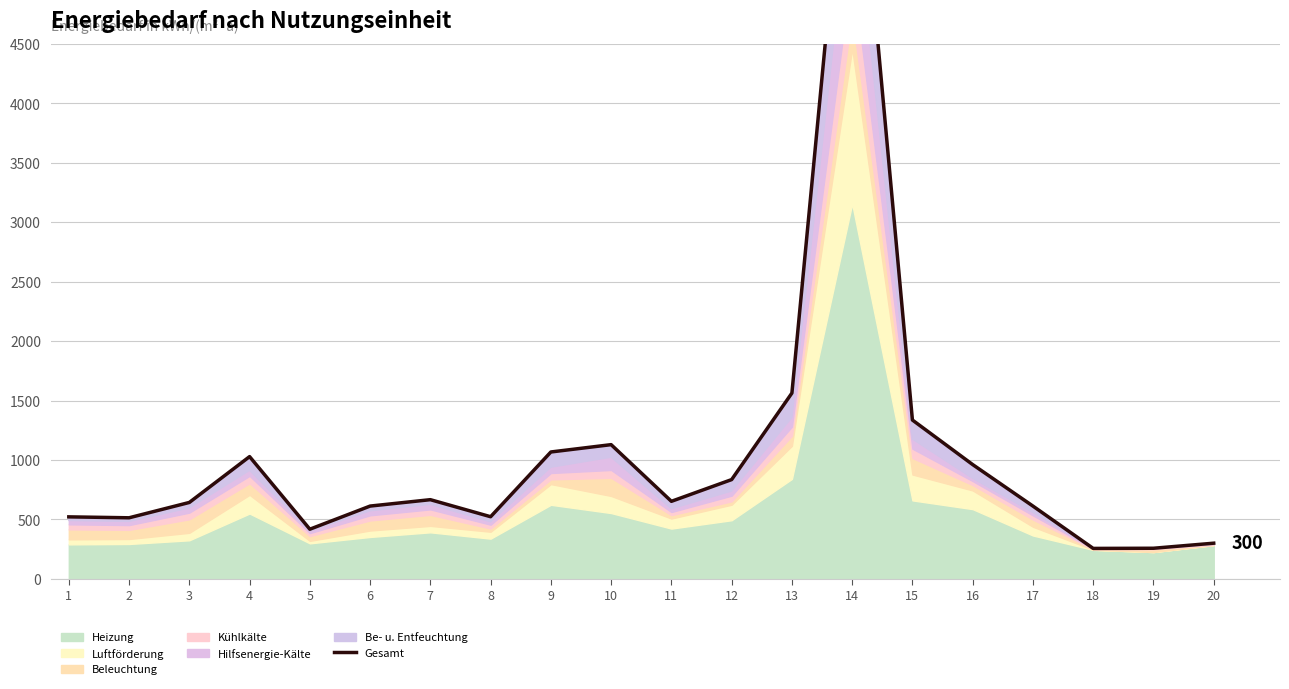

True or false: the data shows 736.5 at 2.

False